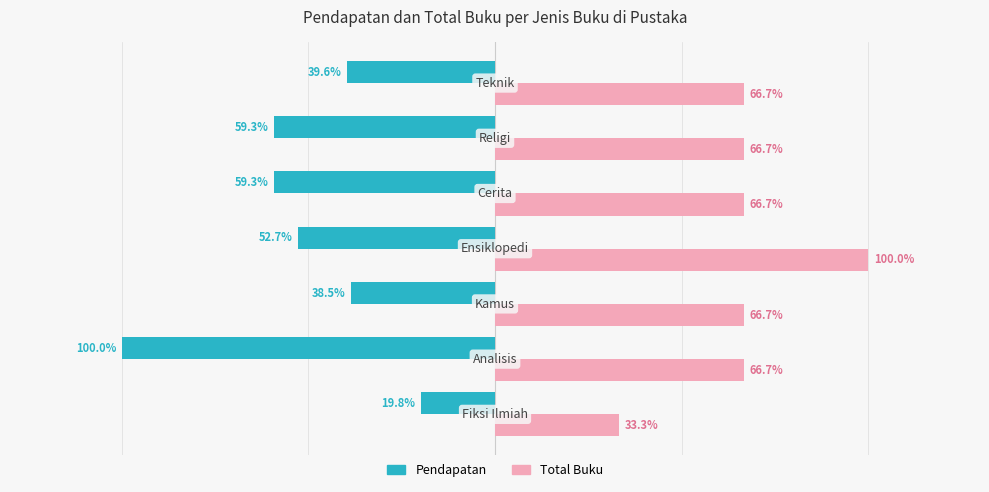

List the series in order of their overall mean, highest first.

Total Buku, Pendapatan